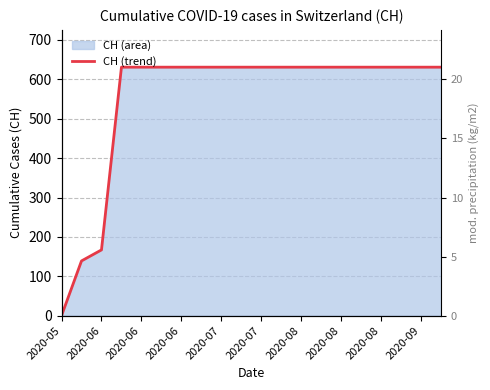

What is the change in value from 2020-05 to 2020-08?

+631